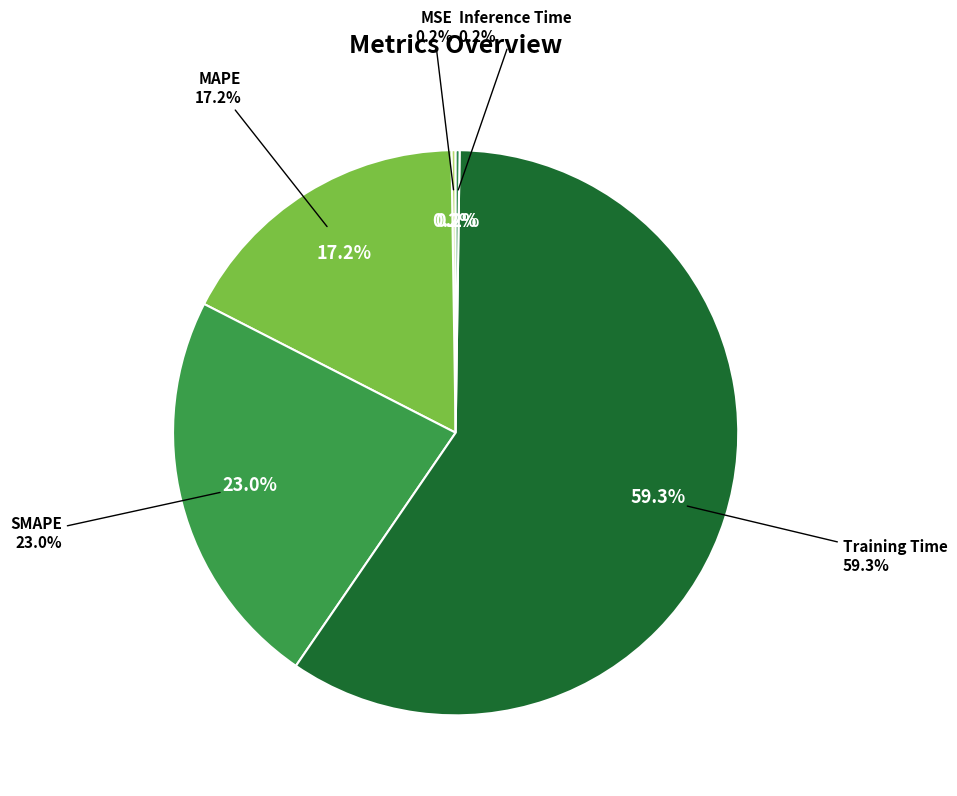

Is it true that Inference Time is 1% of the pie?

False